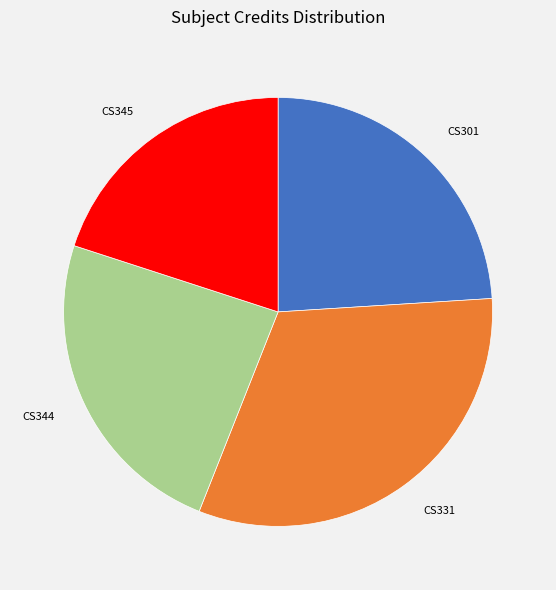

Does CS345 represent more than half of the total?

No